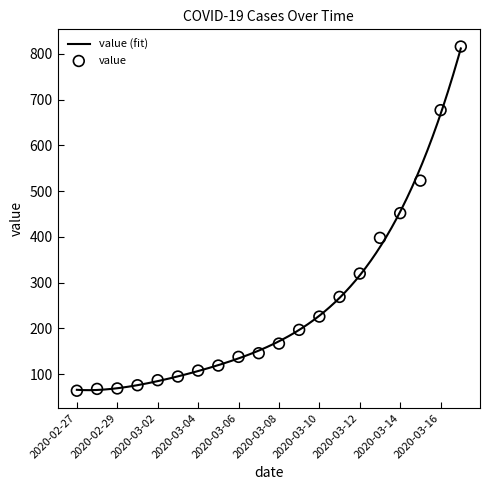

Approximately how many times larger is the value at 2020-03-13 compared to 2020-02-29?

5.8